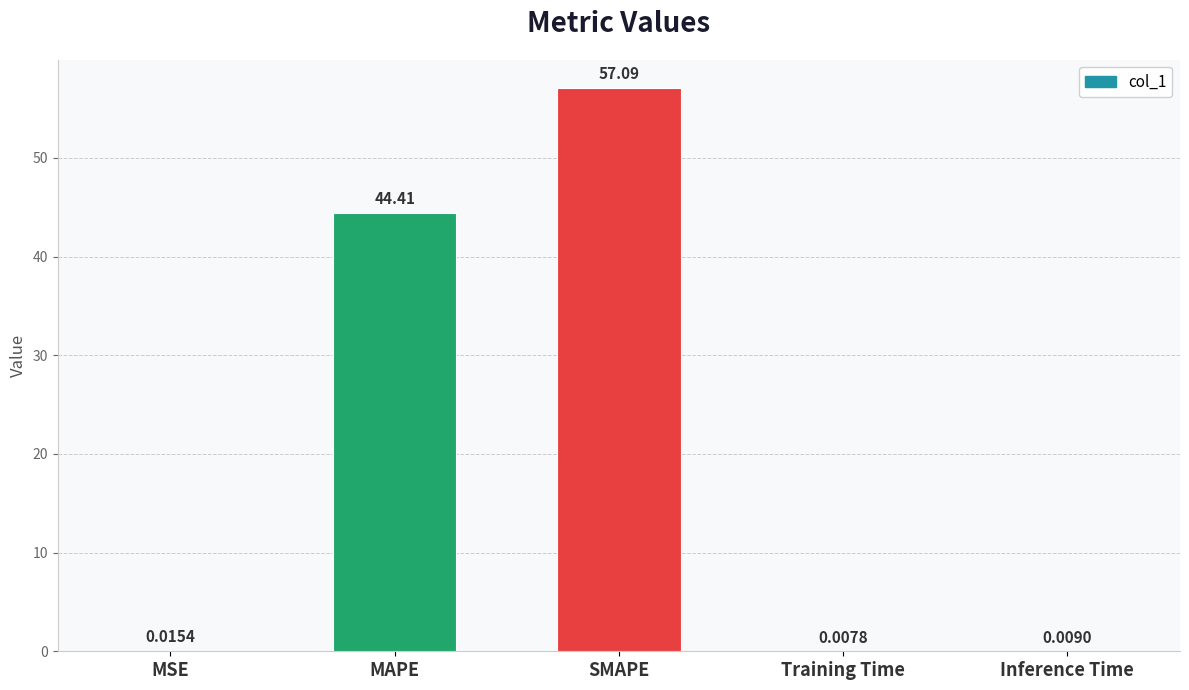

At which category does the chart reach its peak across all series?

SMAPE